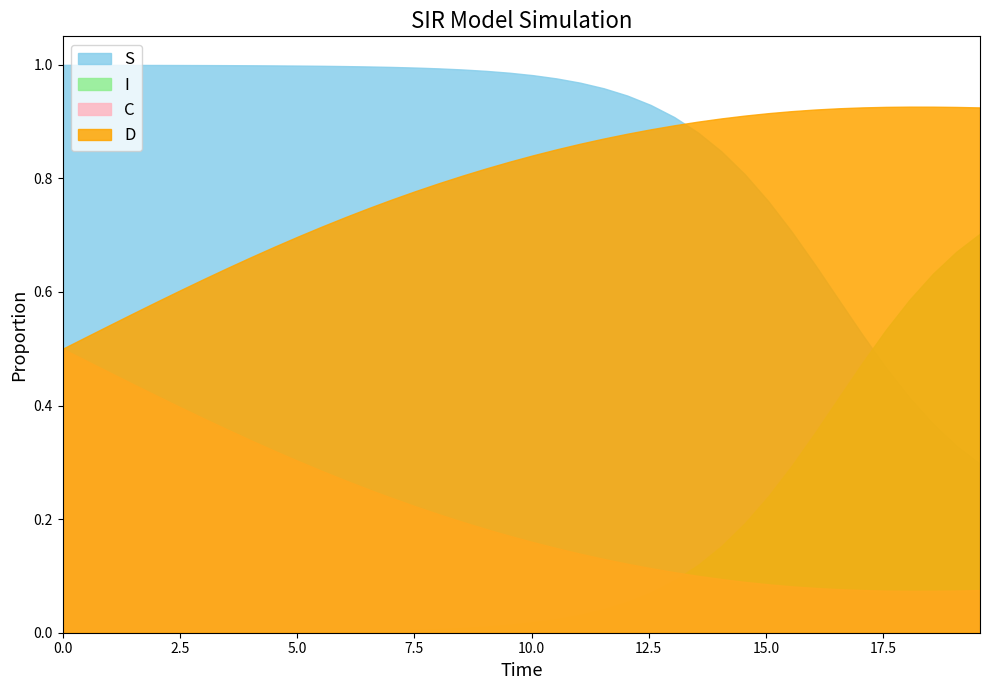

Where is C nearest to the value 0?

18.06020066889632